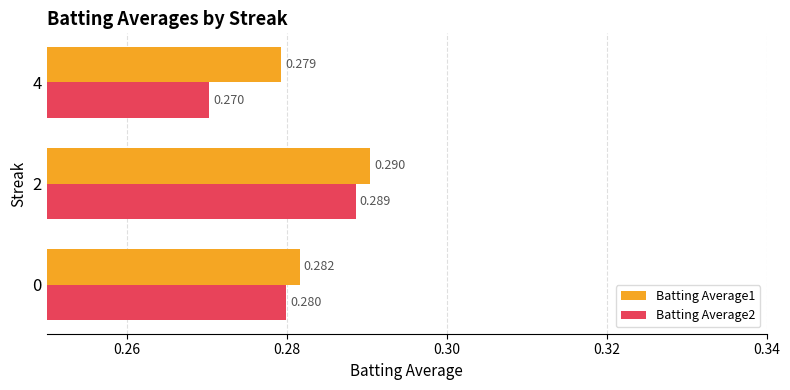

Is the value of Batting Average1 at 4 greater than the value of Batting Average2 at 4?

Yes